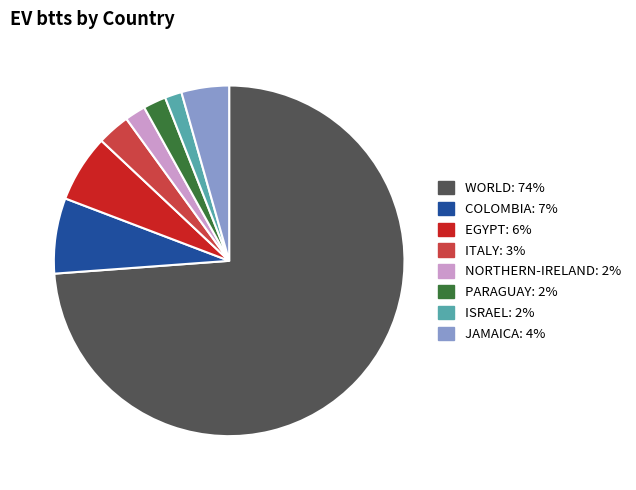

What is the largest slice in the pie chart?

WORLD